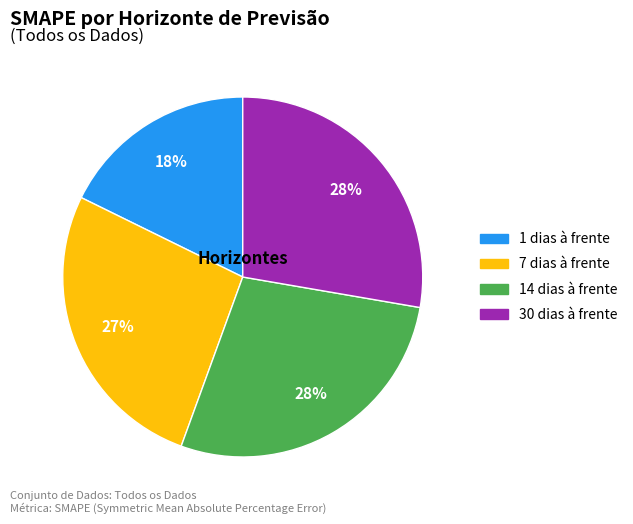

To the nearest percent, what portion does 1 dias à frente represent?

18%